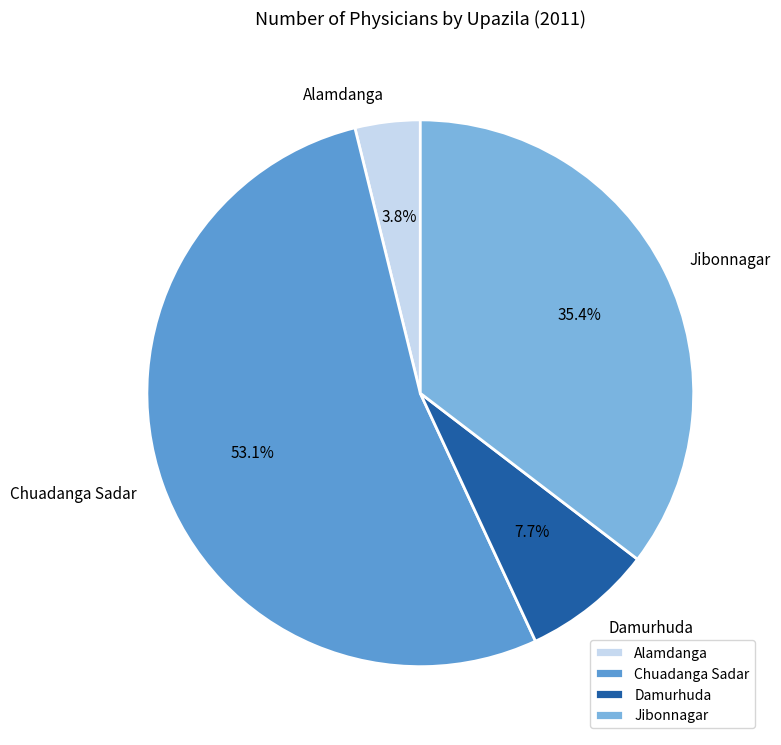

How many segments does this pie chart have?

4